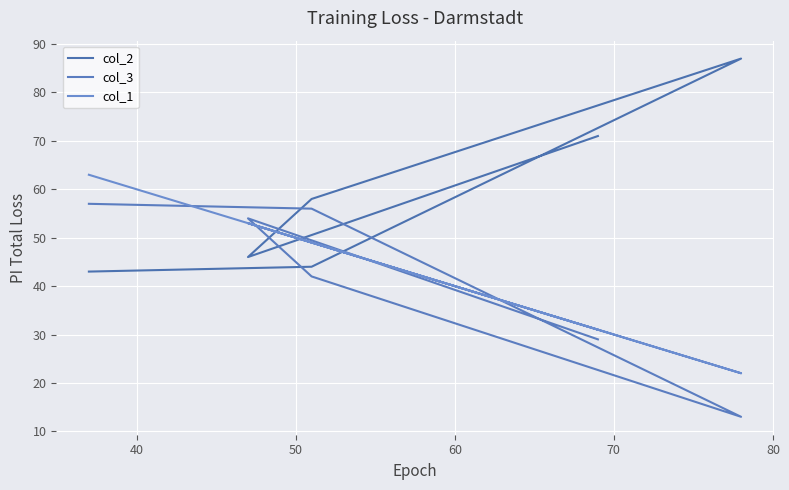

Where is the first local maximum for col_1?

70